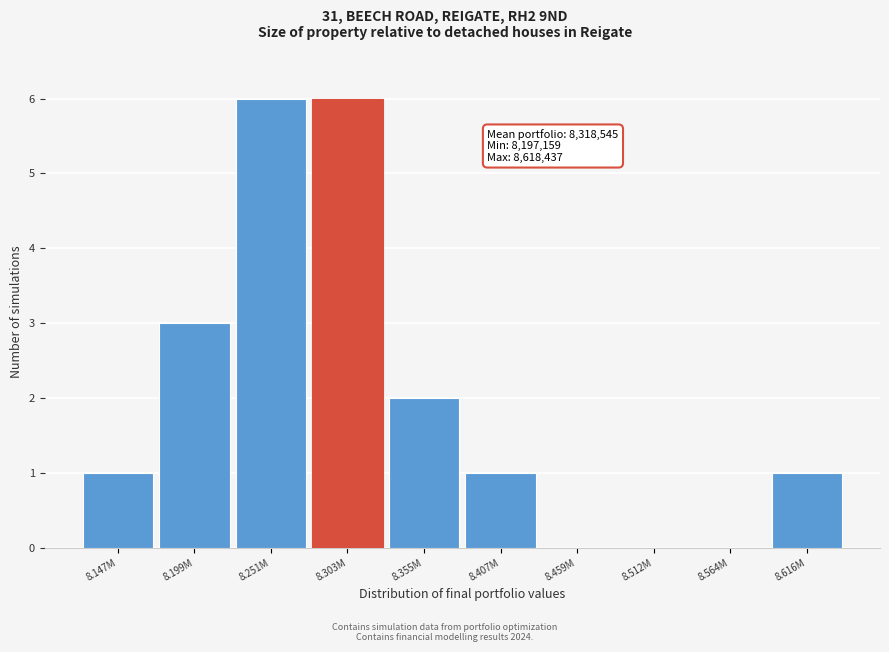

Reading left to right, transcribe all the data shown in this chart.

8.147M=1	8.199M=3	8.251M=6	8.303M=6	8.355M=2	8.407M=1	8.459M=0	8.512M=0	8.564M=0	8.616M=1